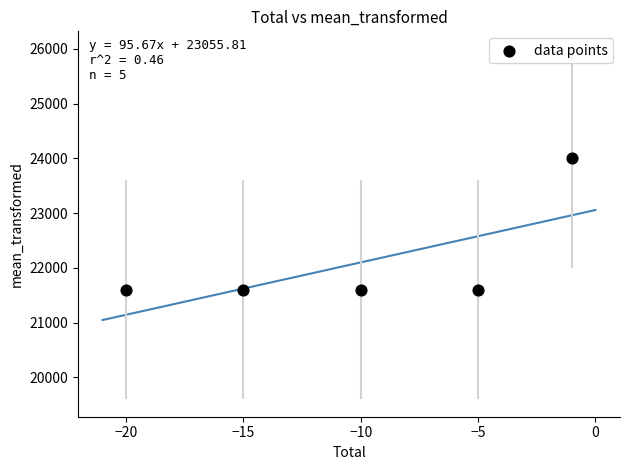

What is the range of Y values (max minus min)?

2400